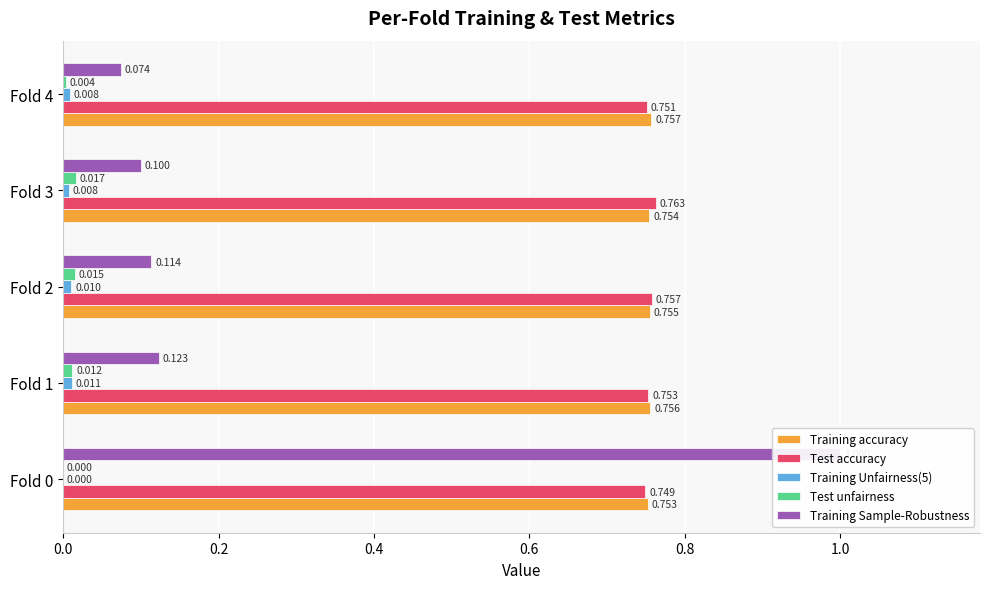

True or false: Training accuracy has a value of 0.5 at Fold 3.

False